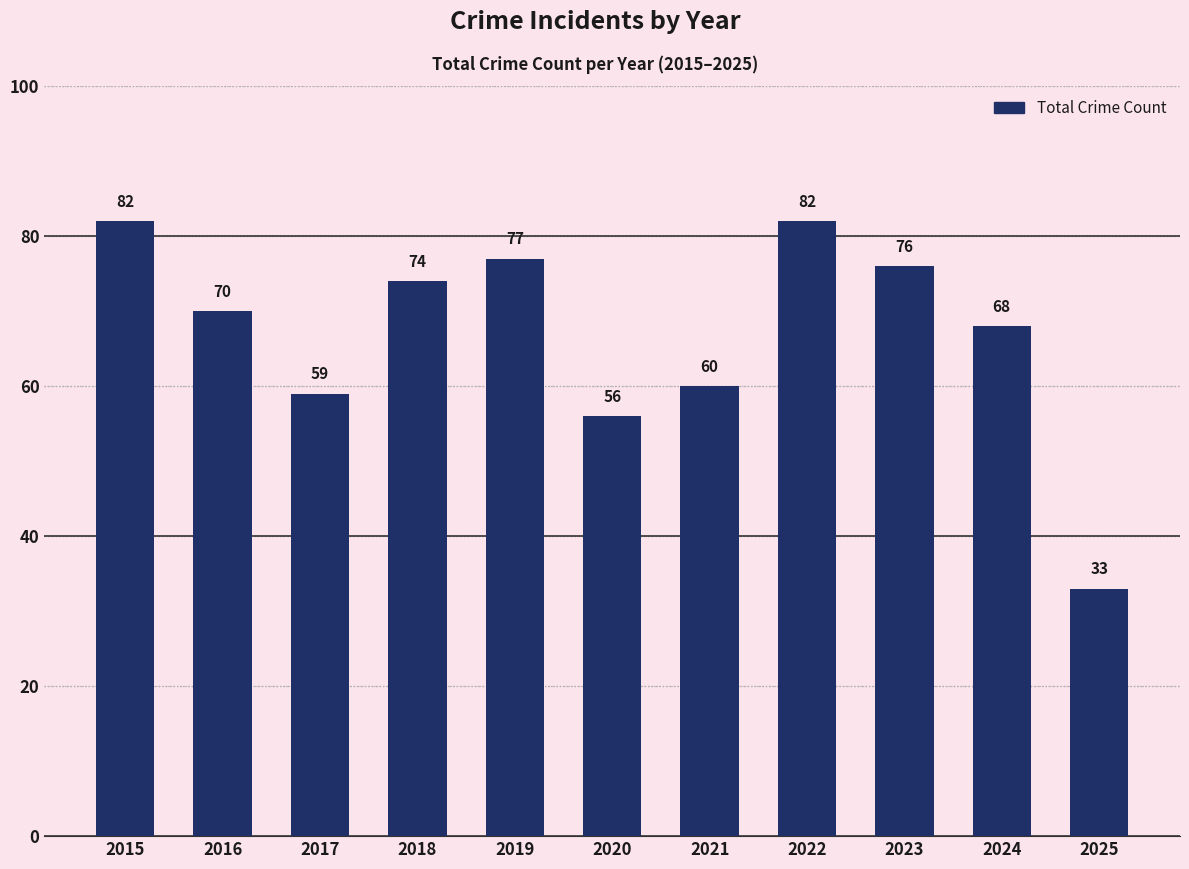

Count the number of categories in the chart.

11